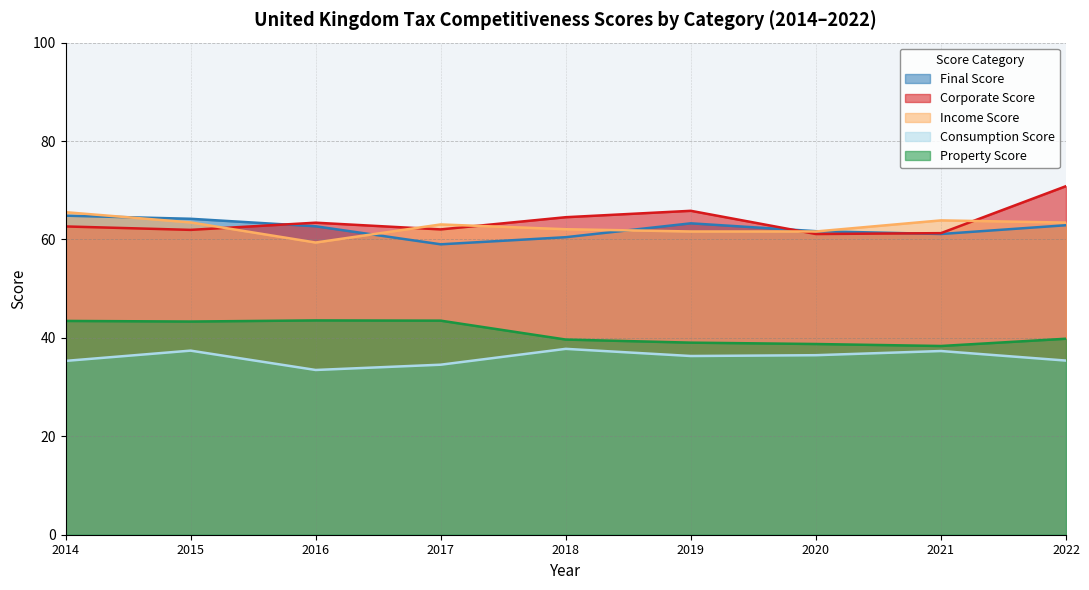

True or false: Property Score has a value of 61.1 at 2014.

False